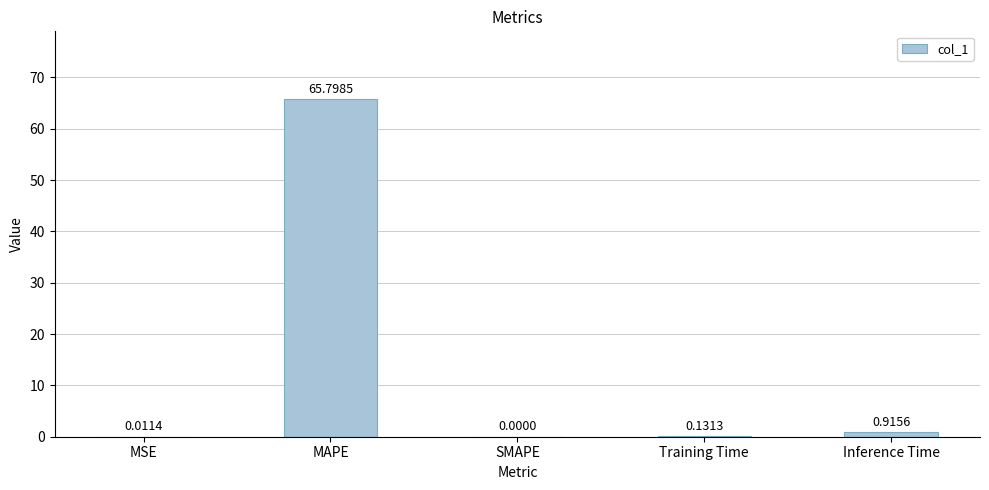

What is the sum of all values?

66.9